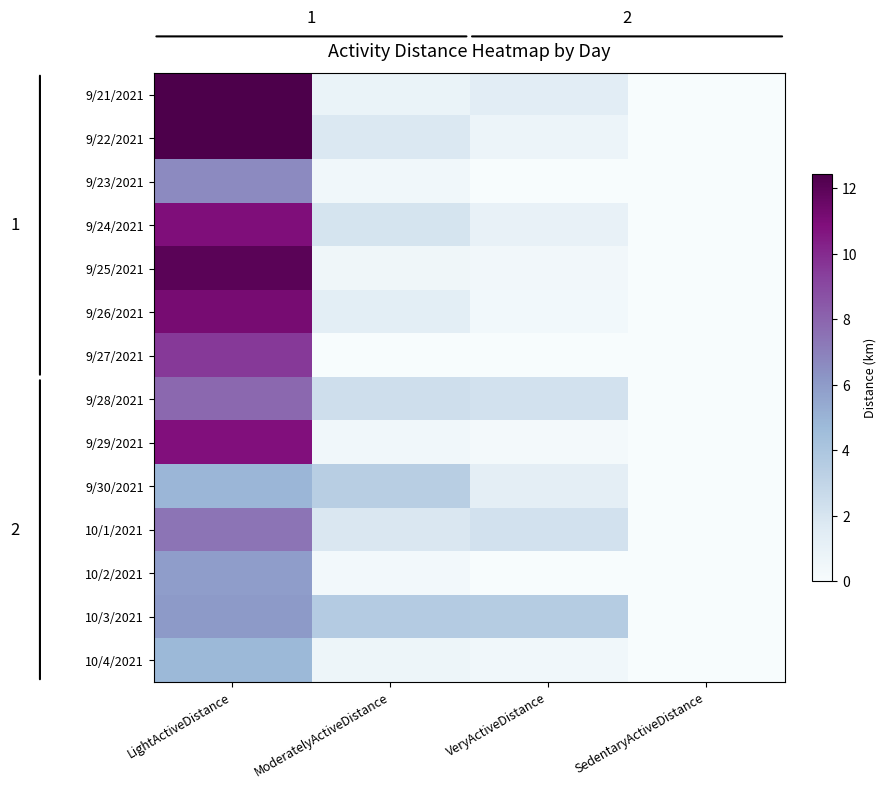

At which category does the chart reach its peak across all series?

LightActiveDistance